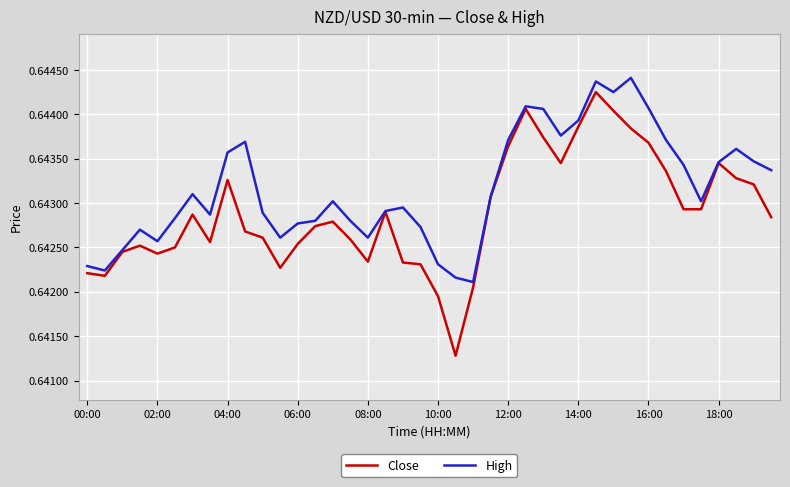

Which series has the largest total across all categories?

High